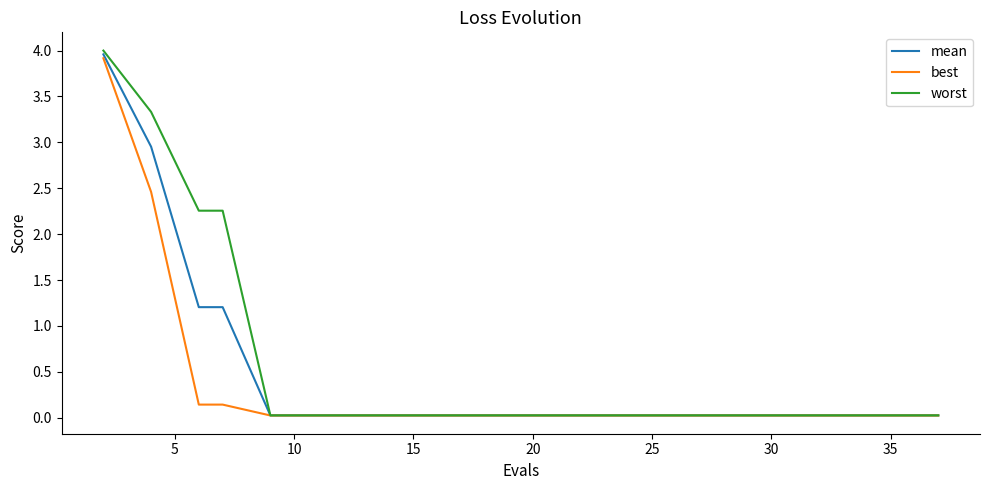

Count the number of data series in this chart.

3